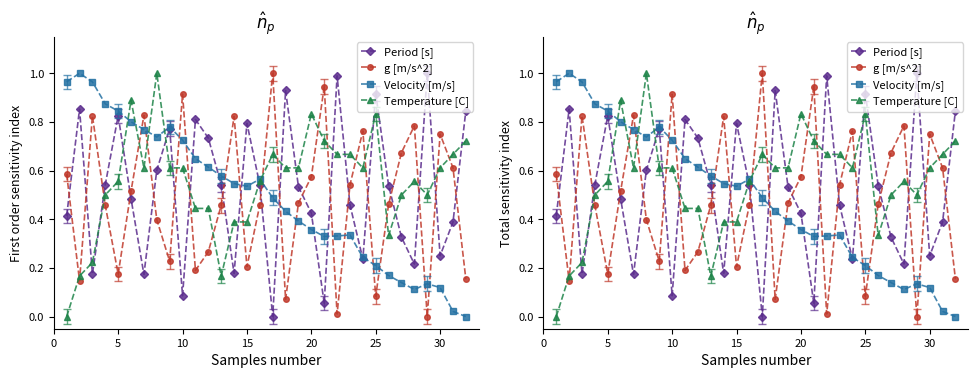

Which series has the largest total across all categories?

Temperature [C]